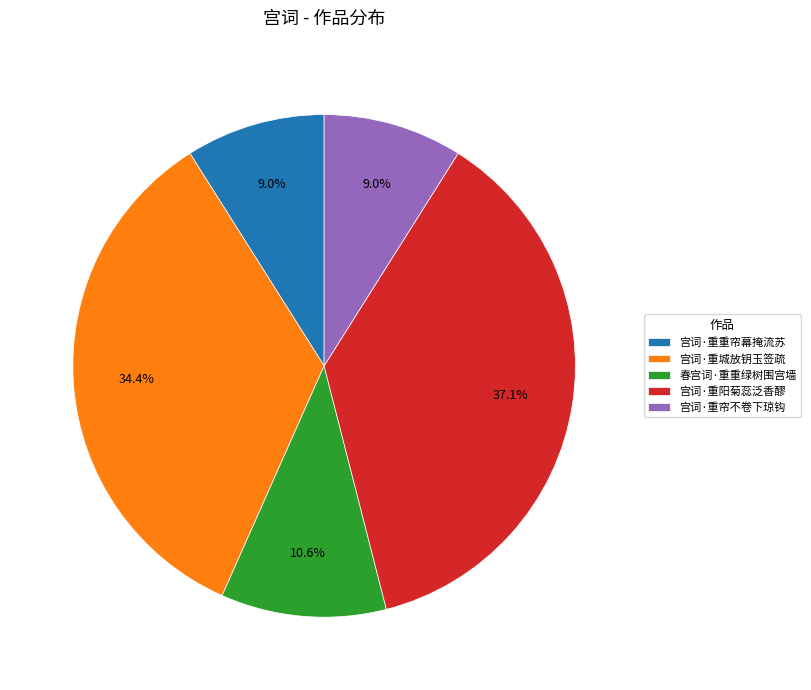

The 宫词·重帘不卷下琼钩 slice represents 20% of the pie. True or false?

False